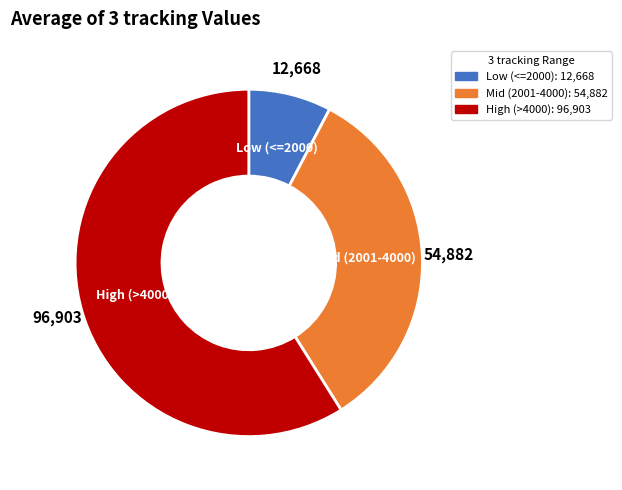

Is there a majority slice in this chart?

Yes